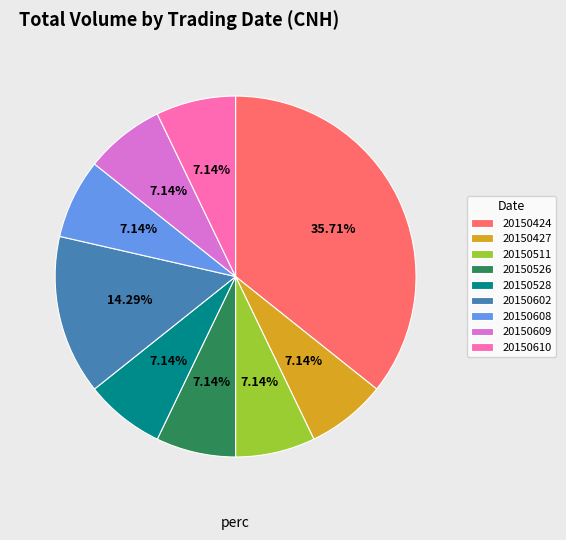

To the nearest percent, what percentage of the pie is 20150526?

7%